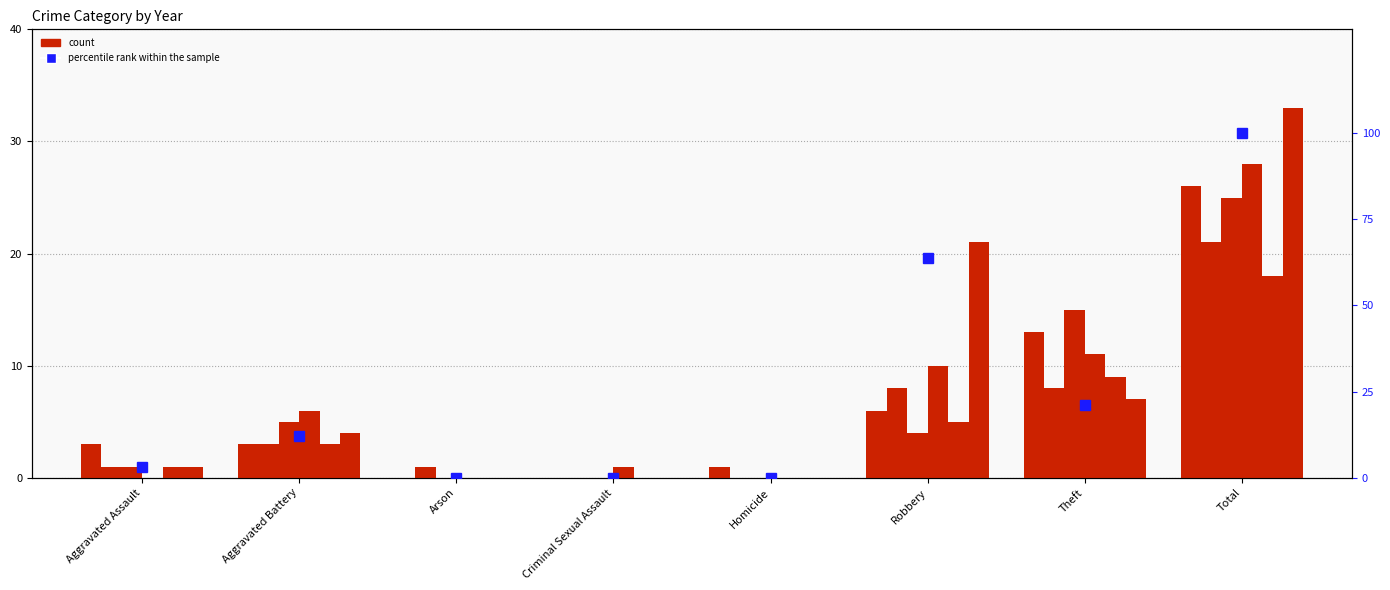

True or false: the data shows 3.0 at Aggravated Assault.

True